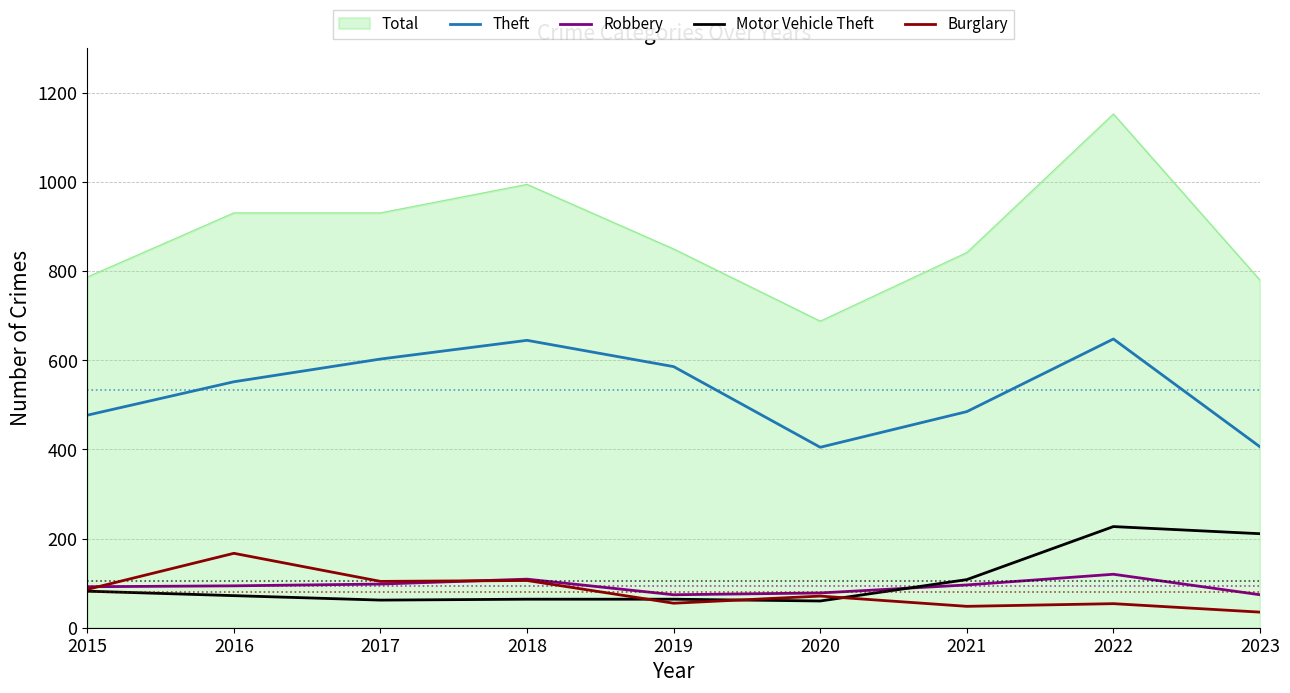

Which series has the largest range (max minus min)?

Total